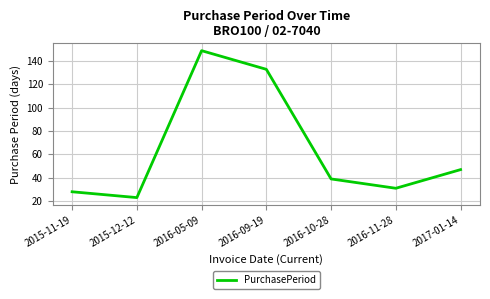

What is the smallest value displayed?

23